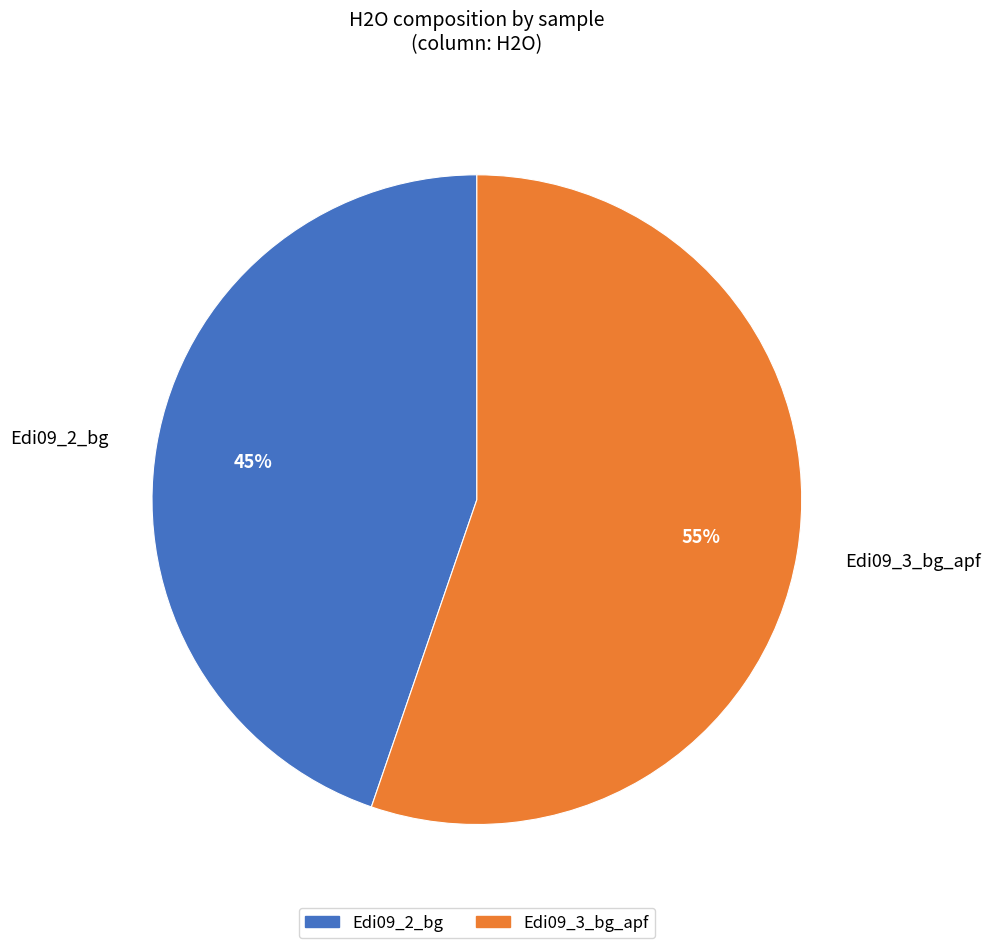

Rank the categories by value from lowest to highest.

Edi09_2_bg, Edi09_3_bg_apf